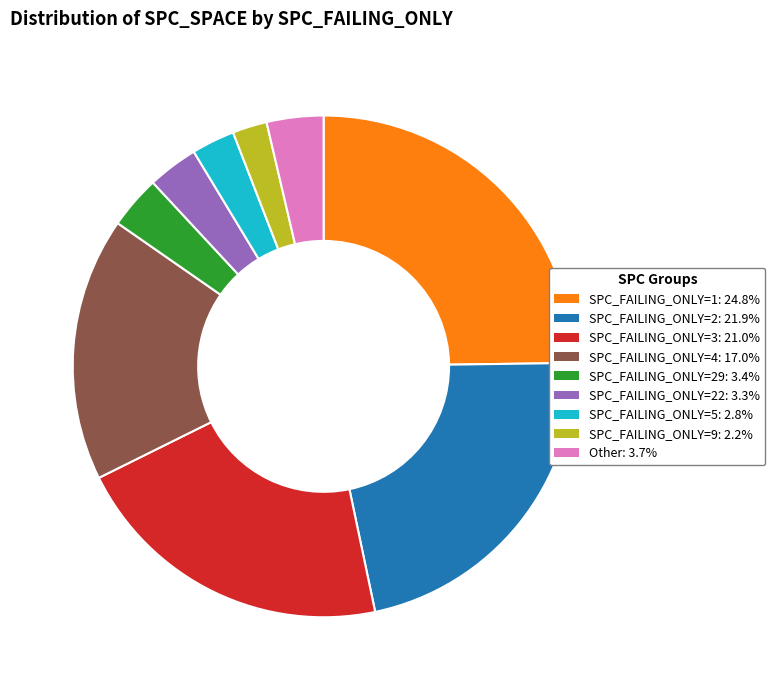

Is there any slice that represents more than half of the pie?

No